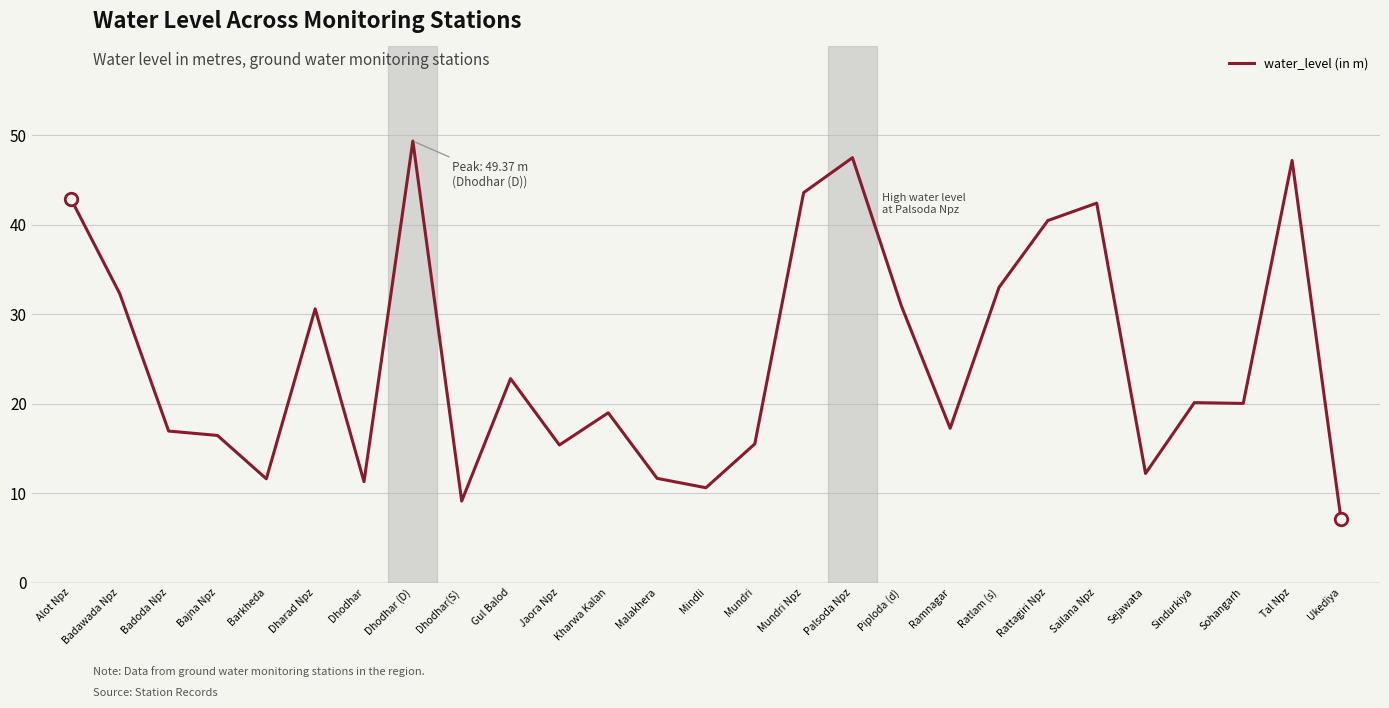

How many lines are shown in the chart?

1